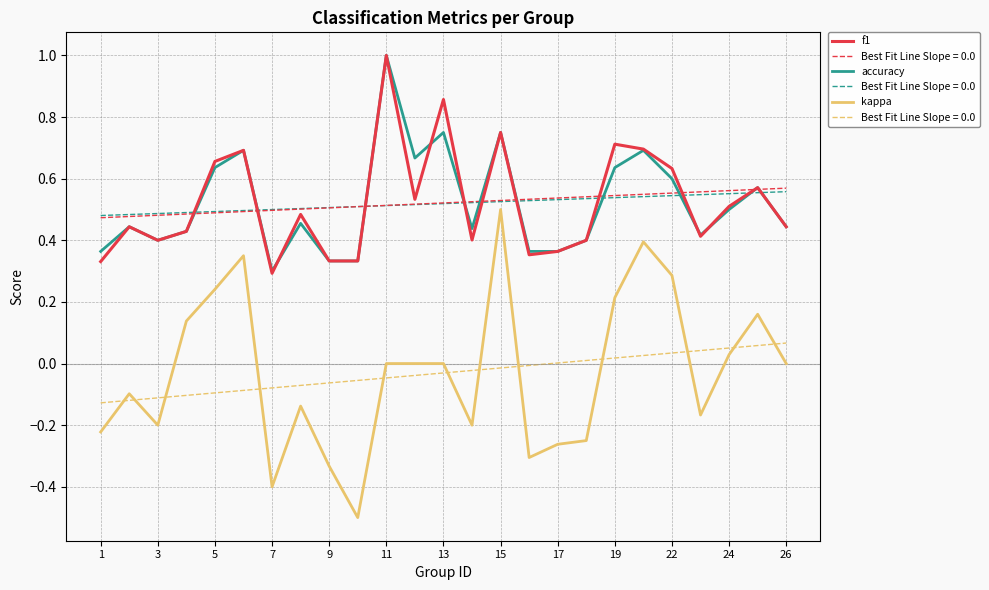

What is the average value of the accuracy series?

0.5